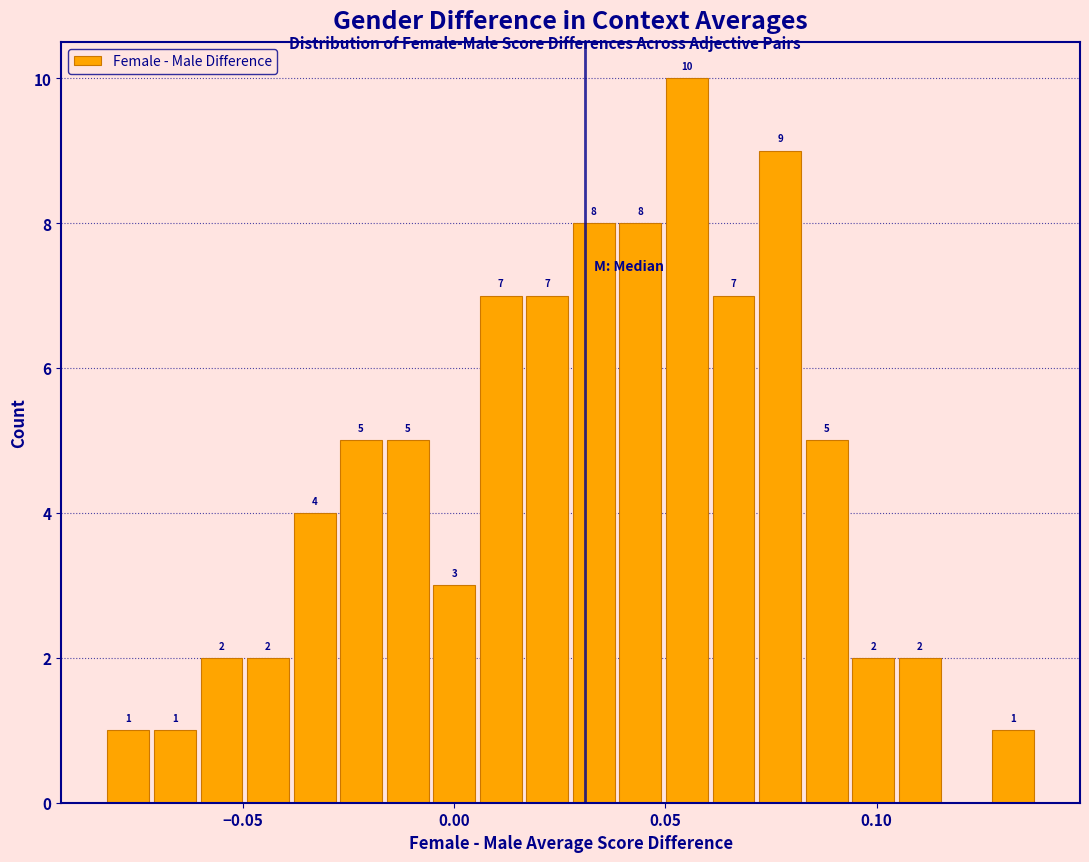

Read against the x-axis, roughly where is the centre of the tallest bar?

0.055